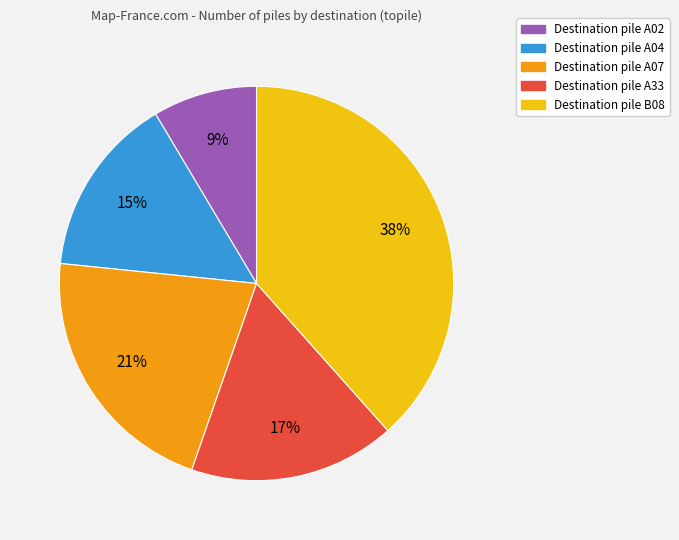

To the nearest percent, what is the average slice percentage?

20%